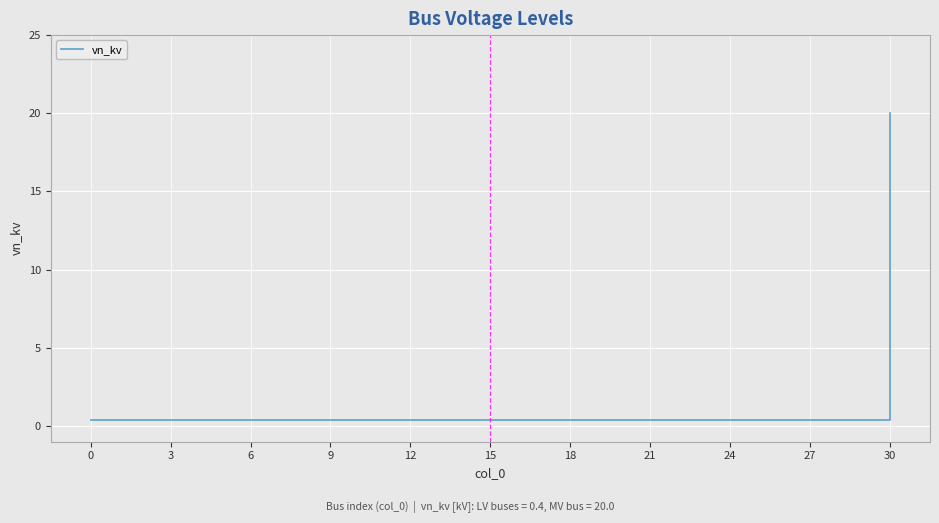

What is the greatest value displayed?

20.0